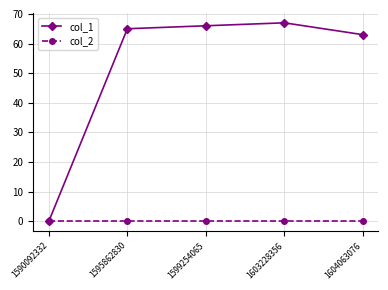

What is the maximum value shown in the chart?

67